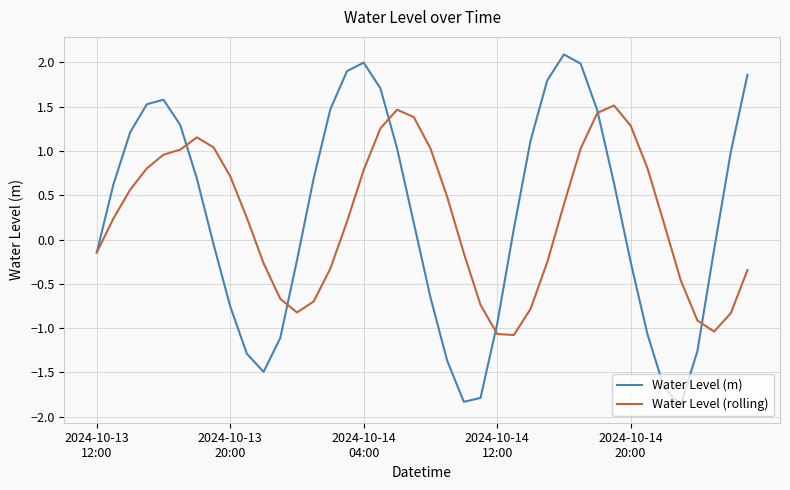

List the series in order of their peak value, highest first.

Water Level (m), Water Level (rolling)